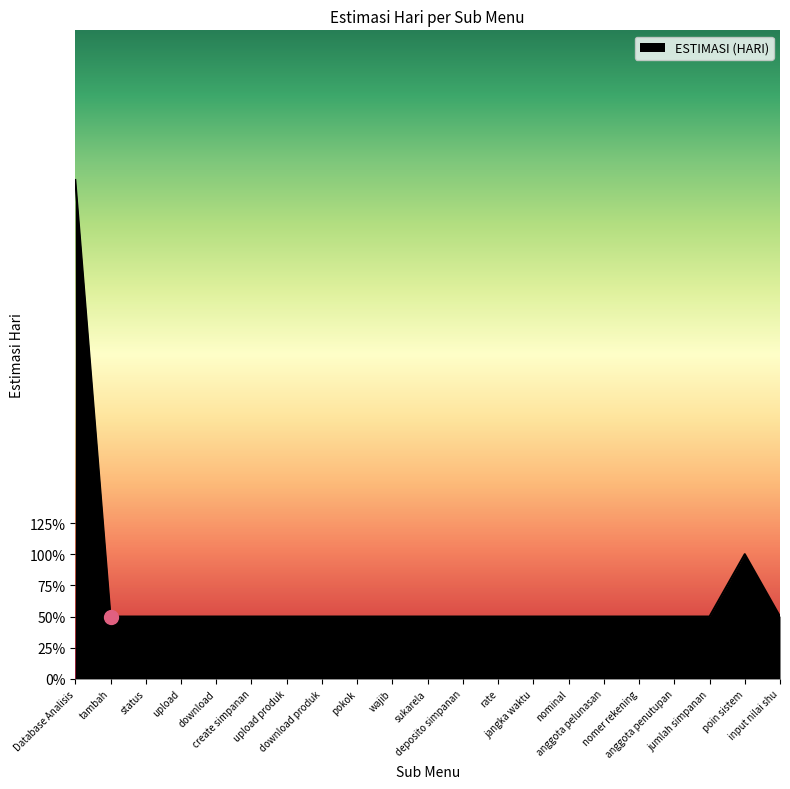

Approximately how many times larger is the value at download compared to nominal?

1.0